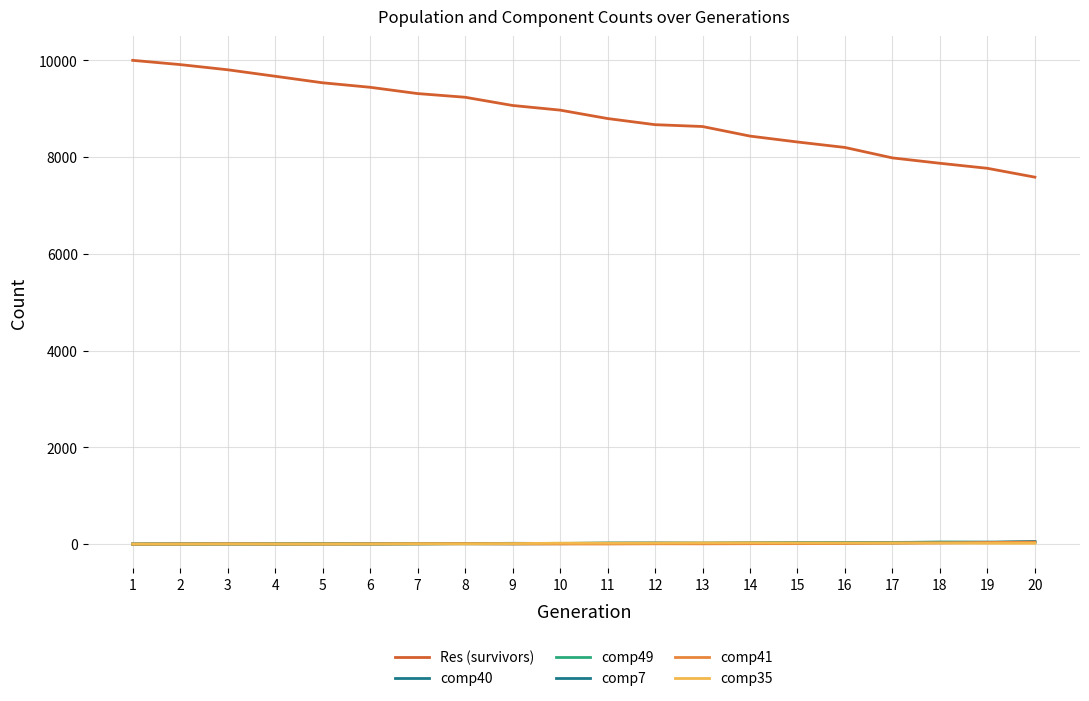

Does the chart have visible grid lines?

Yes